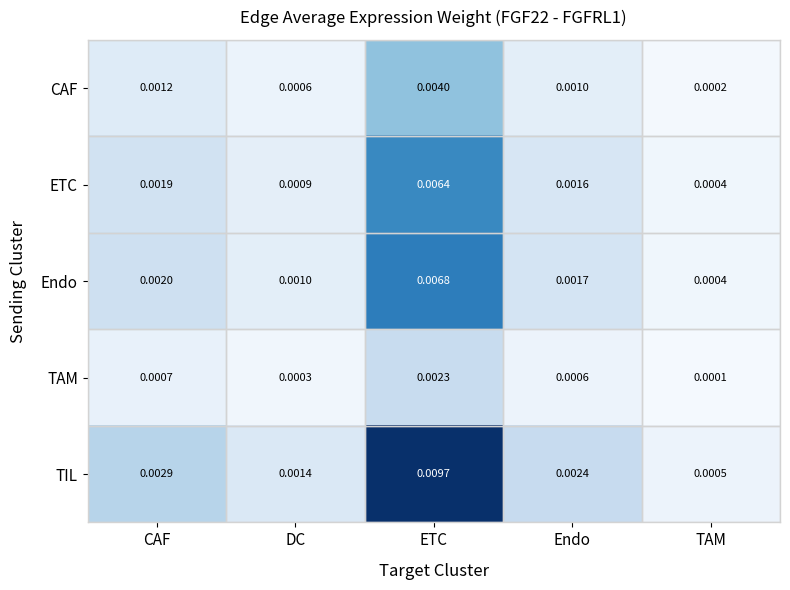

Between ETC and TAM, which series saw the biggest shift?

TIL